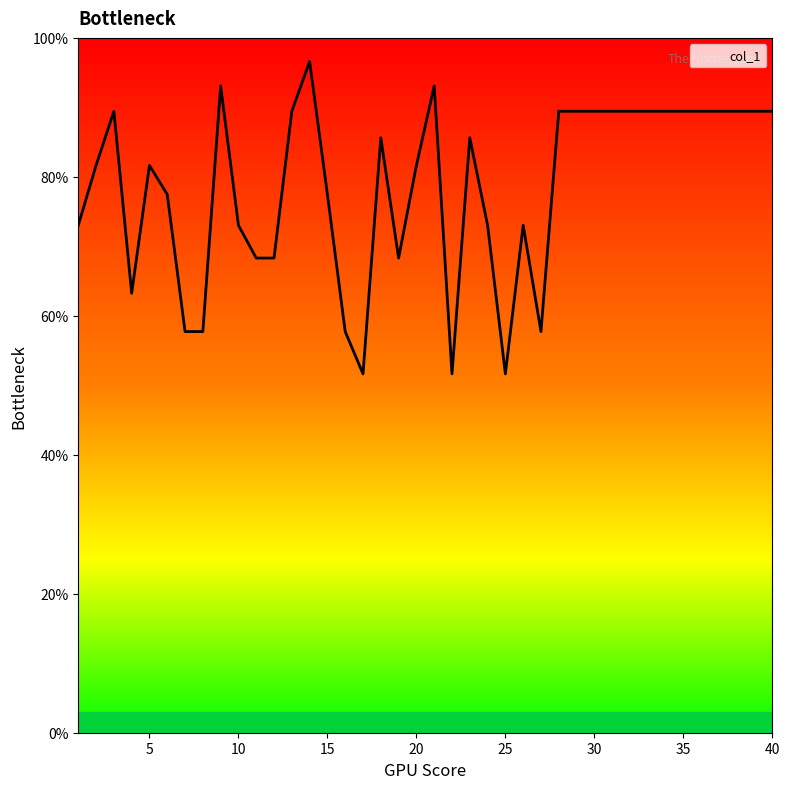

What is the greatest value displayed?

96.6